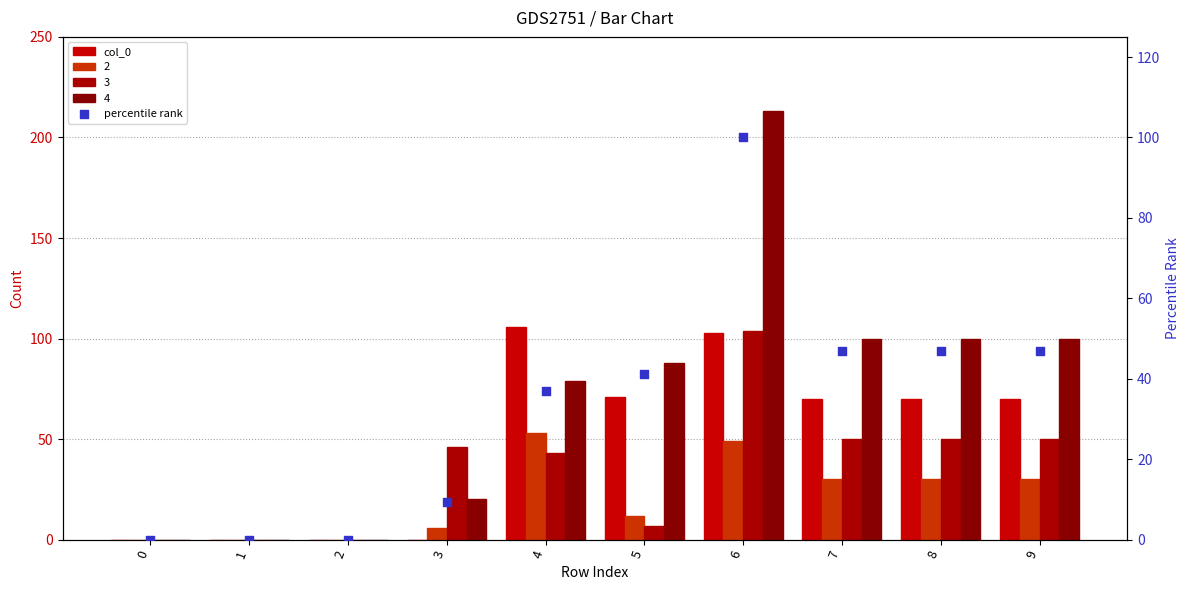

Is the value of percentile rank at 7 greater than the value of col_0 at 3?

Yes